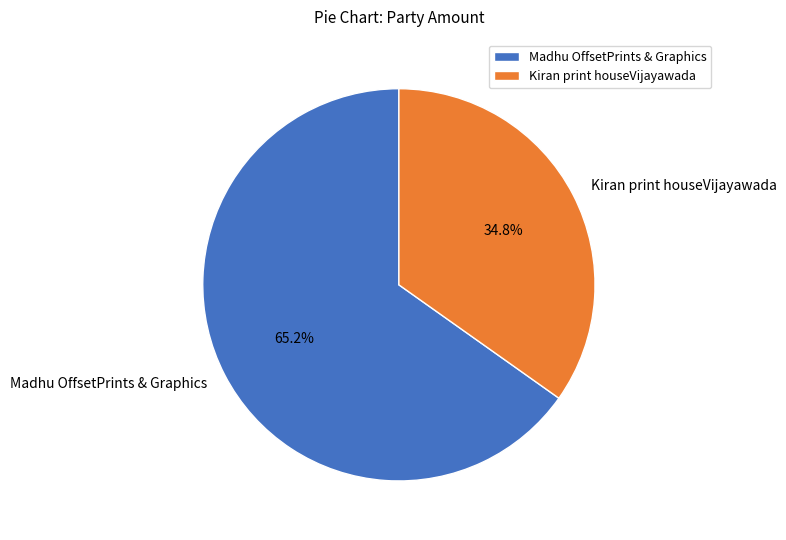

Is there any slice that represents more than half of the pie?

Yes